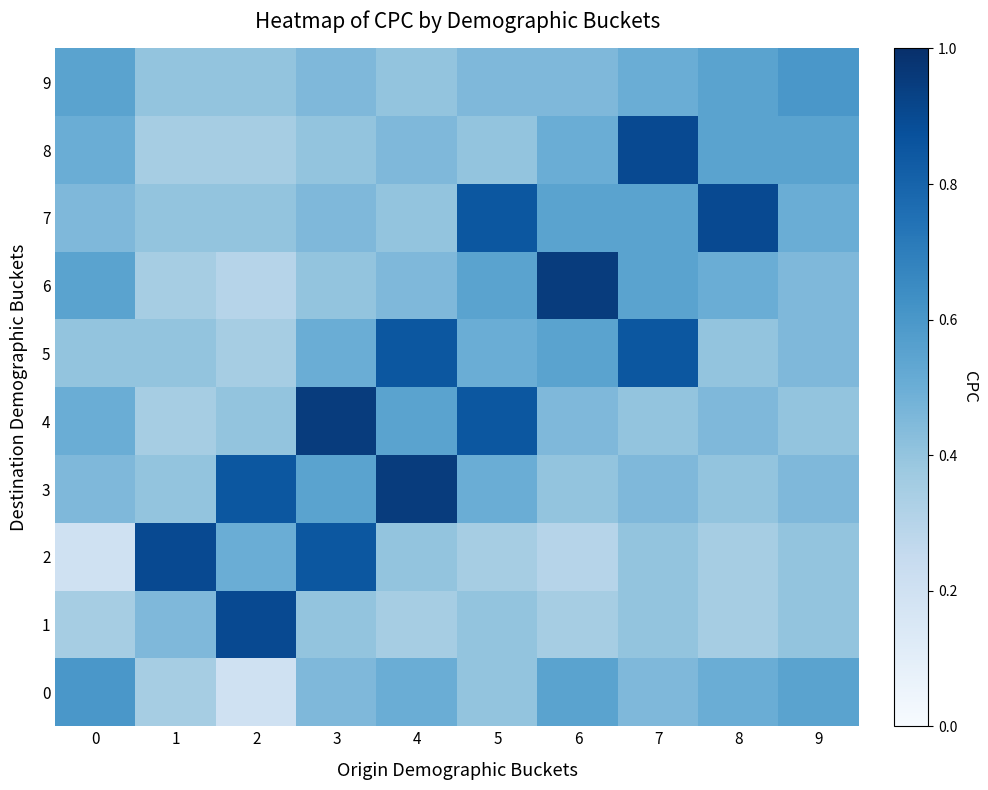

Which series has the largest total across all categories?

7